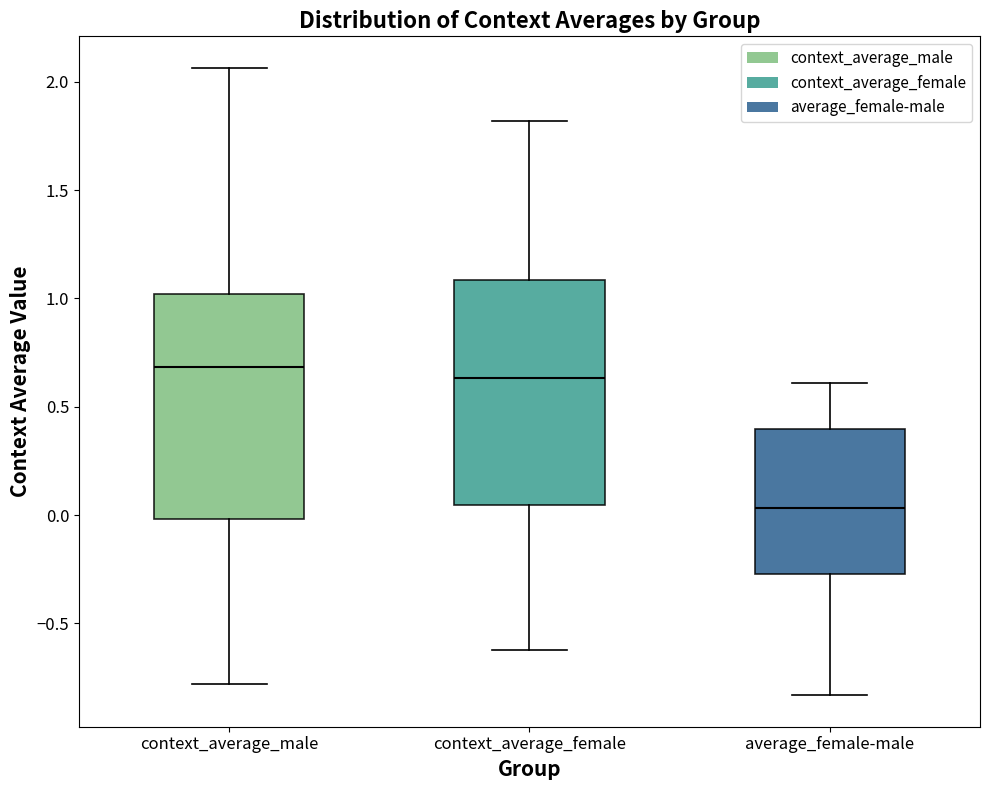

Where does the upper whisker of the box for context_average_female end on the y-axis? The values are not printed on the chart, so give them approximately, as read against the axis.

1.80